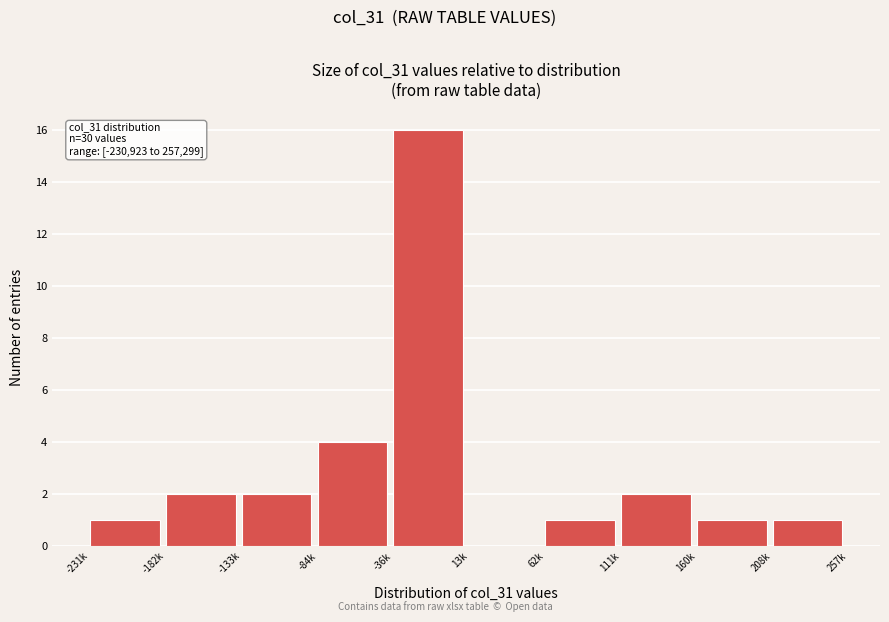

Reading right to left, what are all the values shown in this chart?

208k=1	160k=1	111k=2	62k=1	13k=0	-36k=16	-84k=4	-133k=2	-182k=2	-231k=1